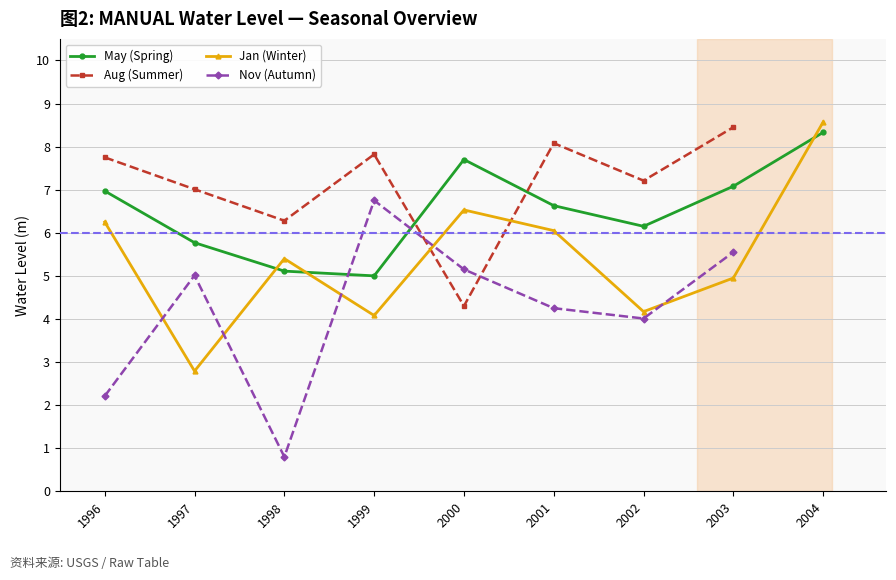

What are all the series names shown in the legend?

May (Spring), Aug (Summer), Jan (Winter), Nov (Autumn)